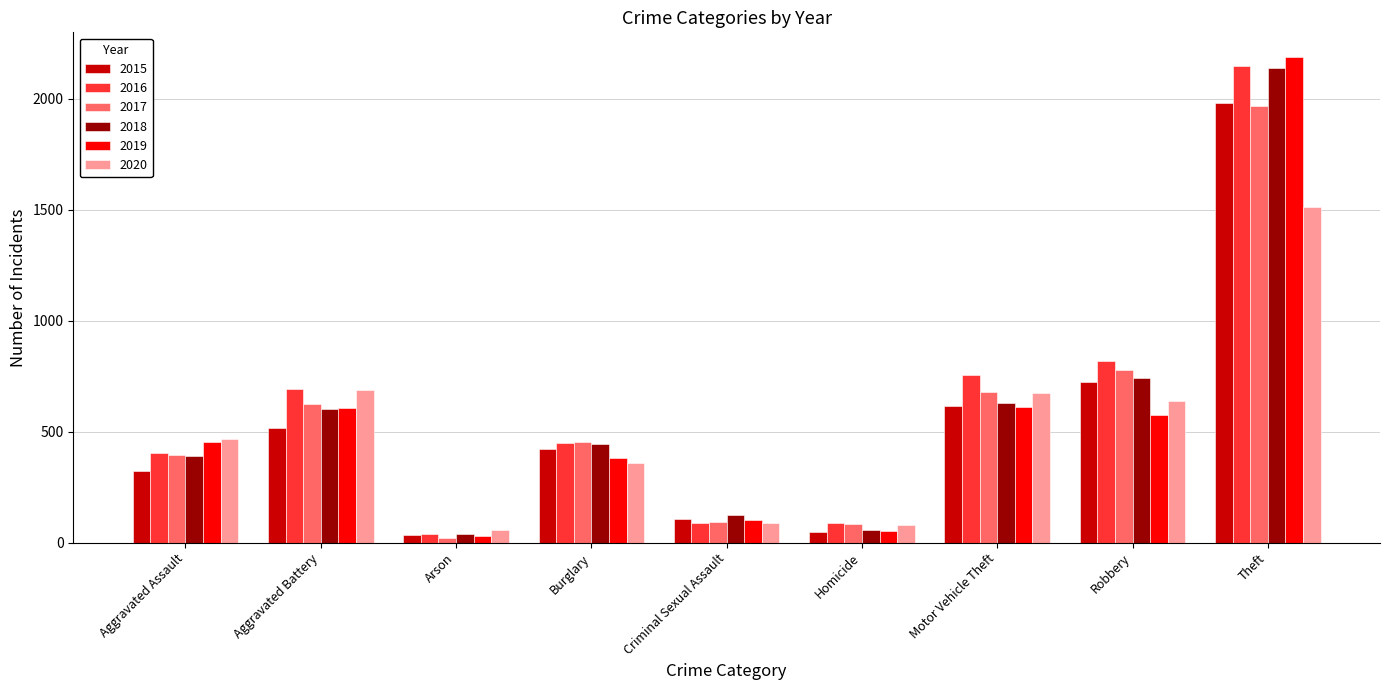

What is the maximum value shown in the chart?

2190